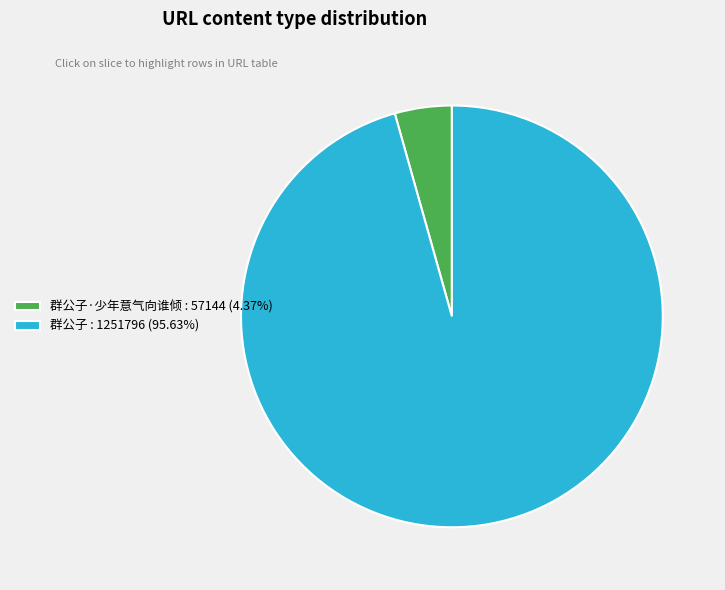

What is the ratio of the value at 群公子 : 1251796 (95.63%) to the value at 群公子·少年意气向谁倾 : 57144 (4.37%)?

21.9